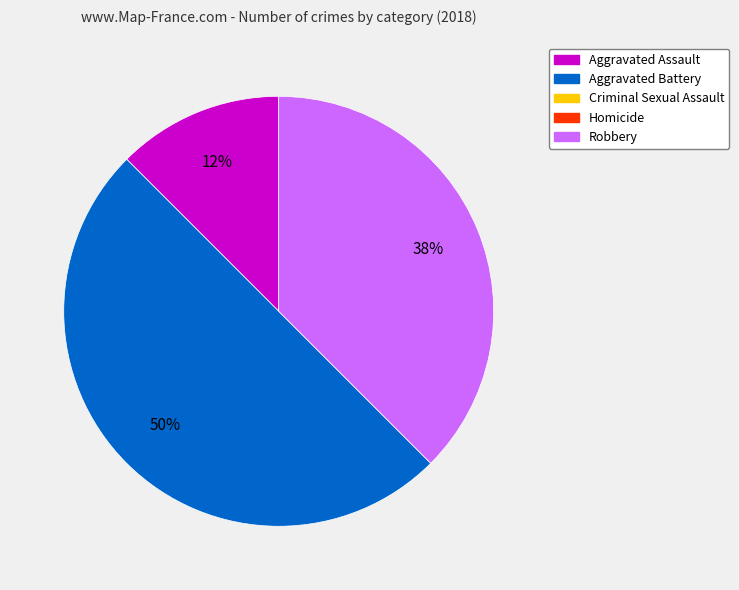

How many segments does this pie chart have?

3